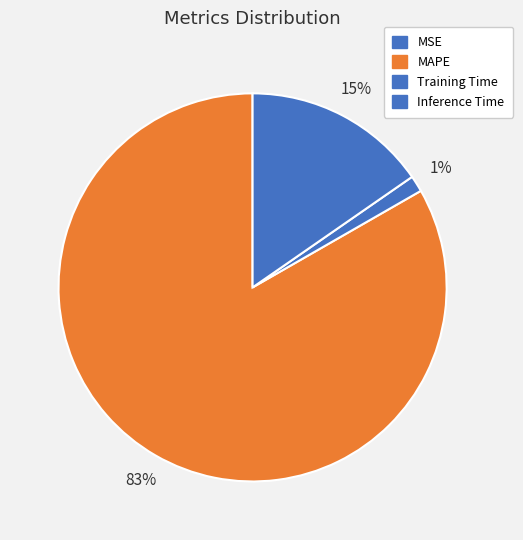

The Inference Time slice represents 6% of the pie. True or false?

False